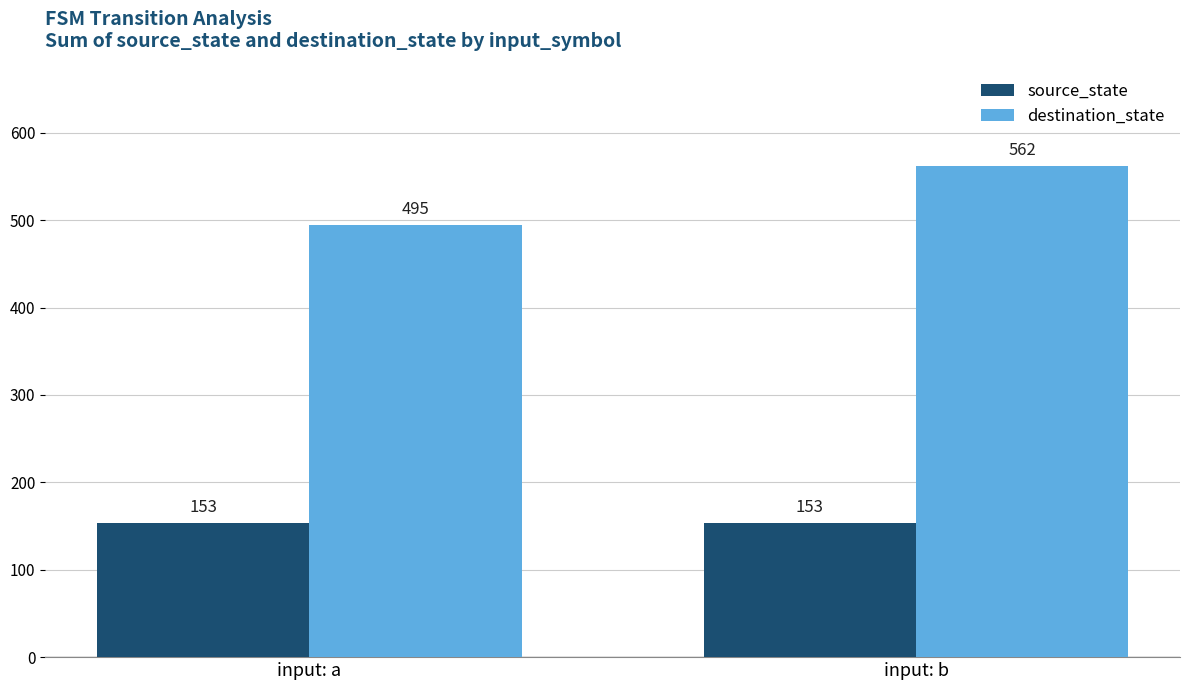

Which series has the widest spread of values?

destination_state